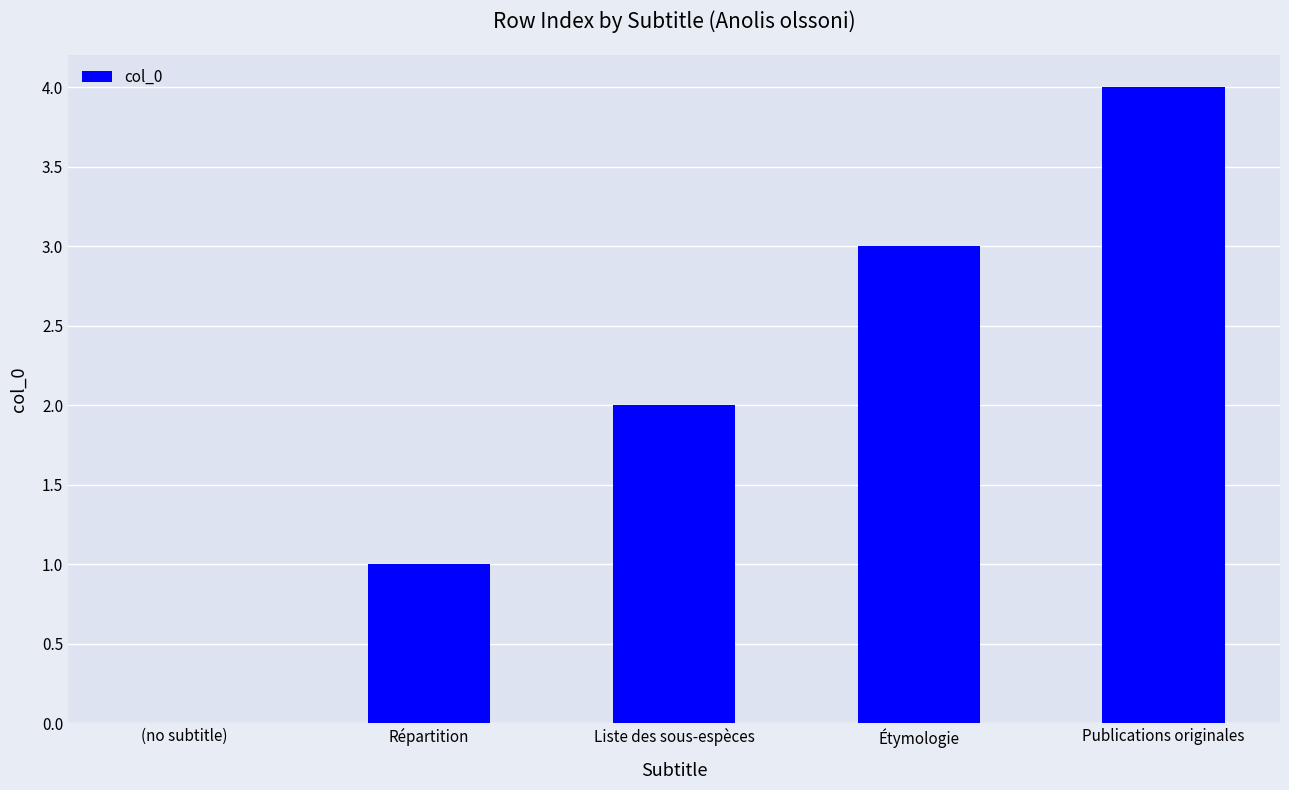

Reading left to right, list all the values displayed in this chart.

(no subtitle)=0	Répartition=1	Liste des sous-espèces=2	Étymologie=3	Publications originales=4